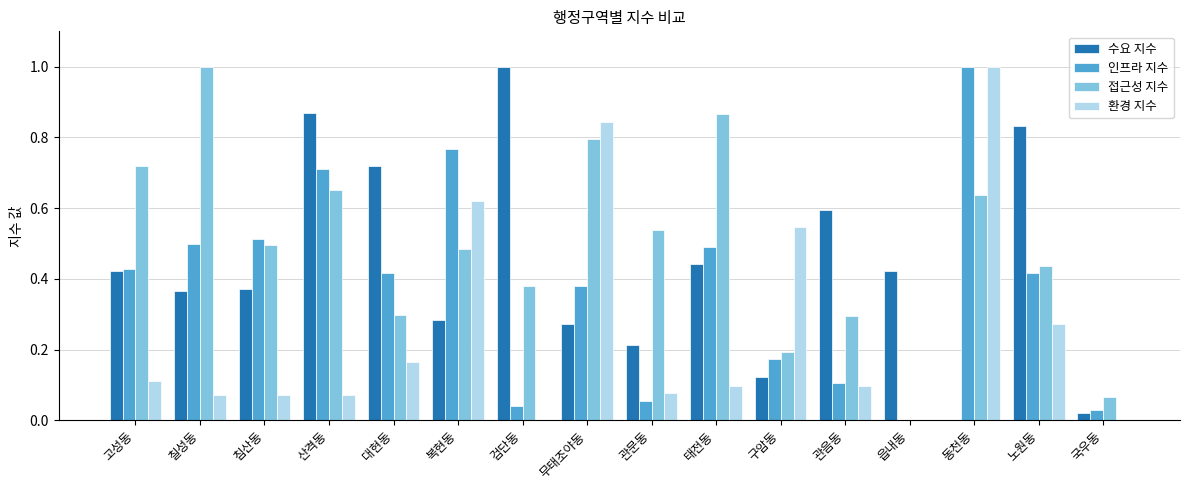

Between 태전동 and 구암동, which series saw the biggest shift?

접근성 지수